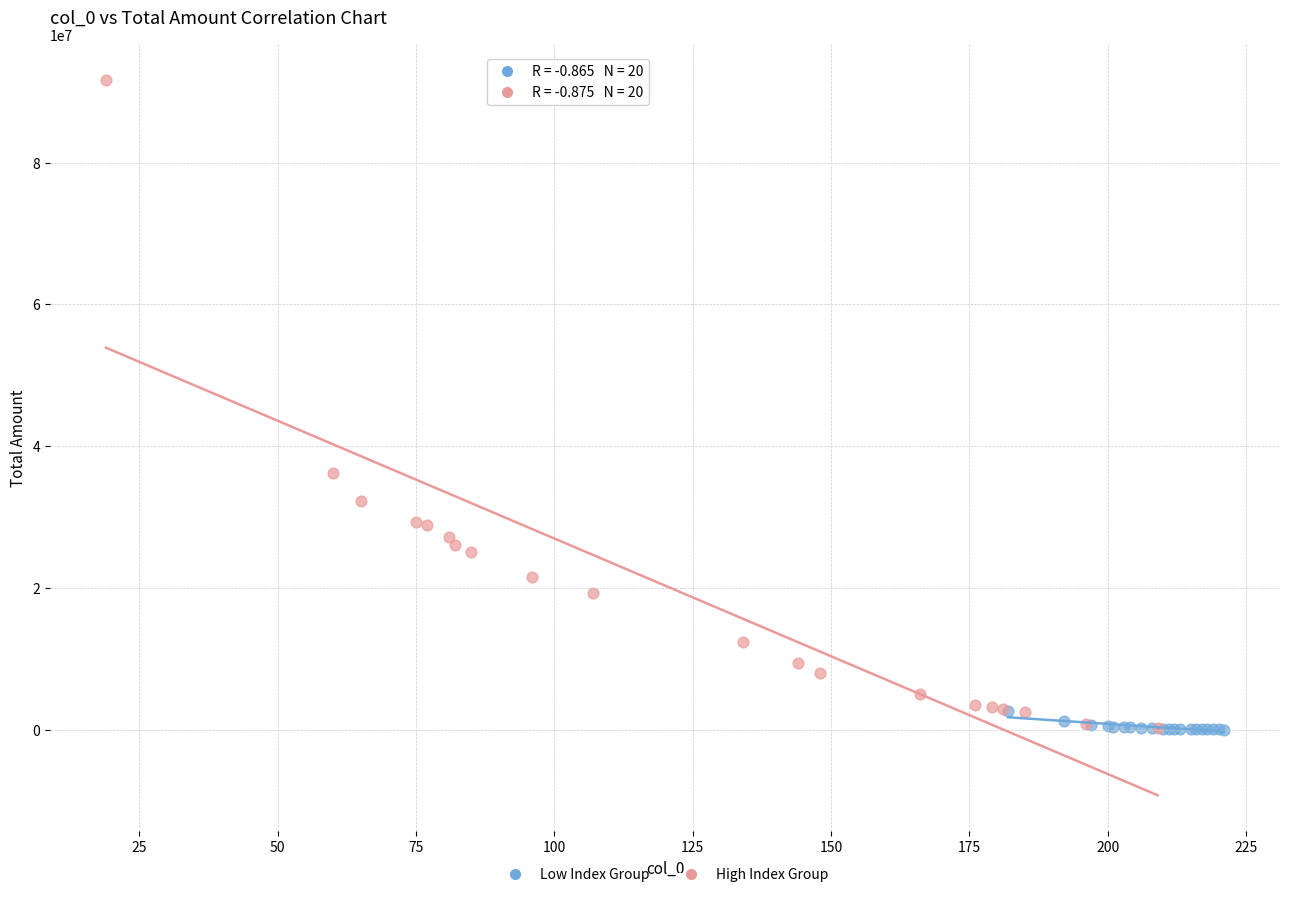

Which series has the largest Y range (max minus min)?

High Index Group